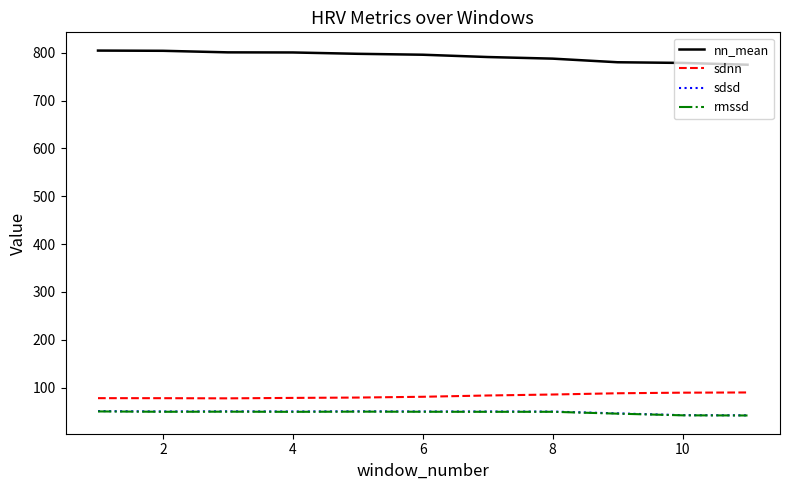

What is the lowest value of the sdsd series?

42.3